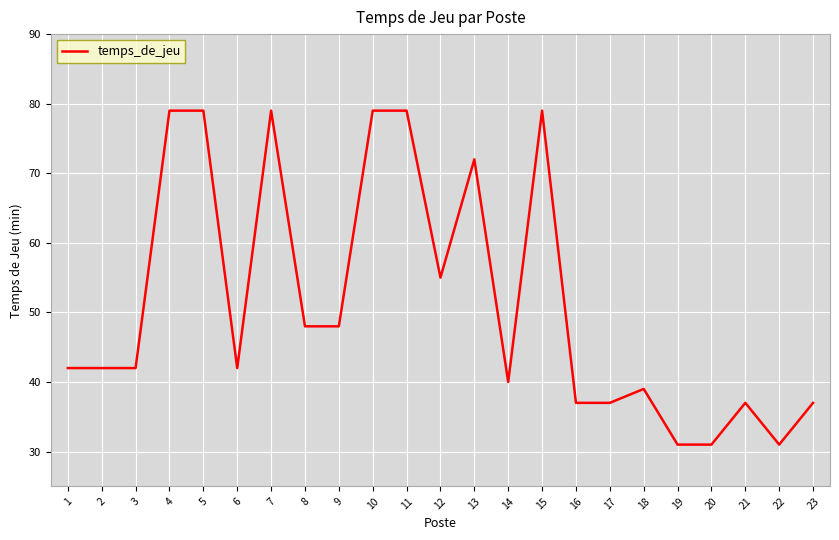

What is the minimum value shown in the chart?

31